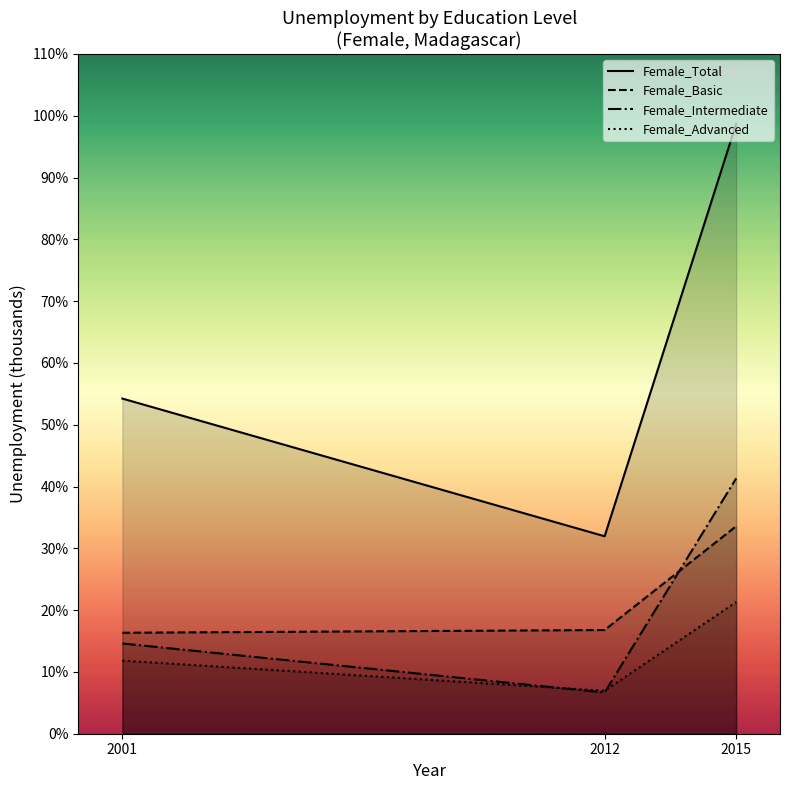

What value does the Female_Basic series have at 2015?

33.6